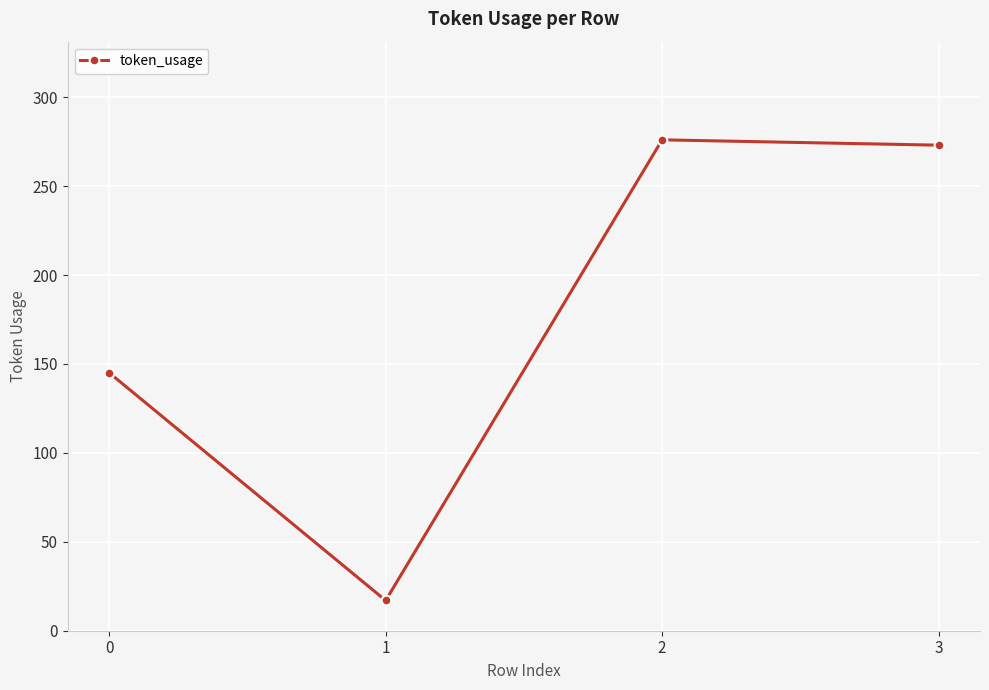

Does the chart display data point markers on the line(s)?

Yes